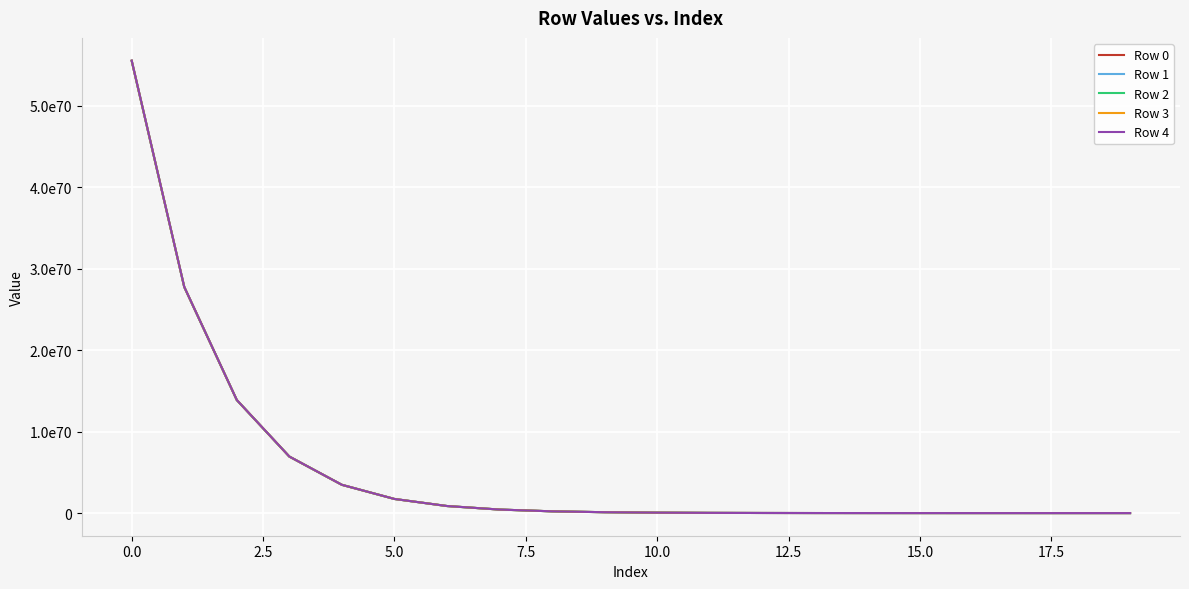

True or false: Row 0 has more than 1 points higher than both neighbors.

False